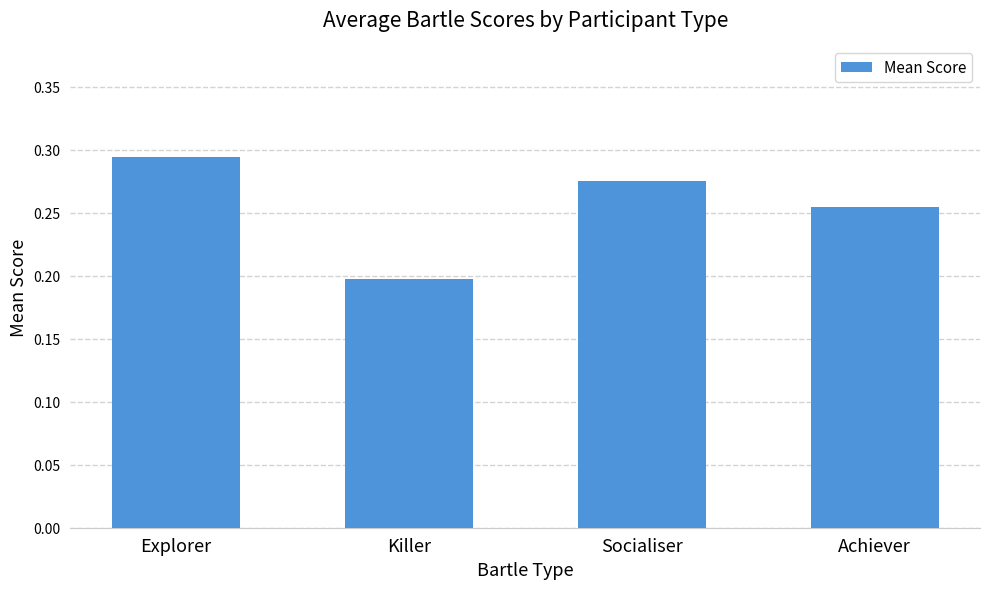

Is it true that the value at Killer is 0.3?

False